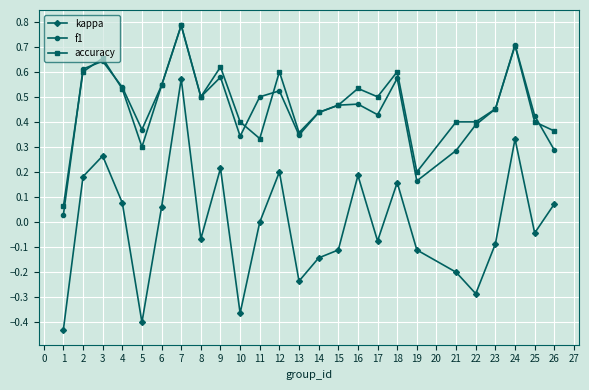

Which series has the largest range (max minus min)?

kappa